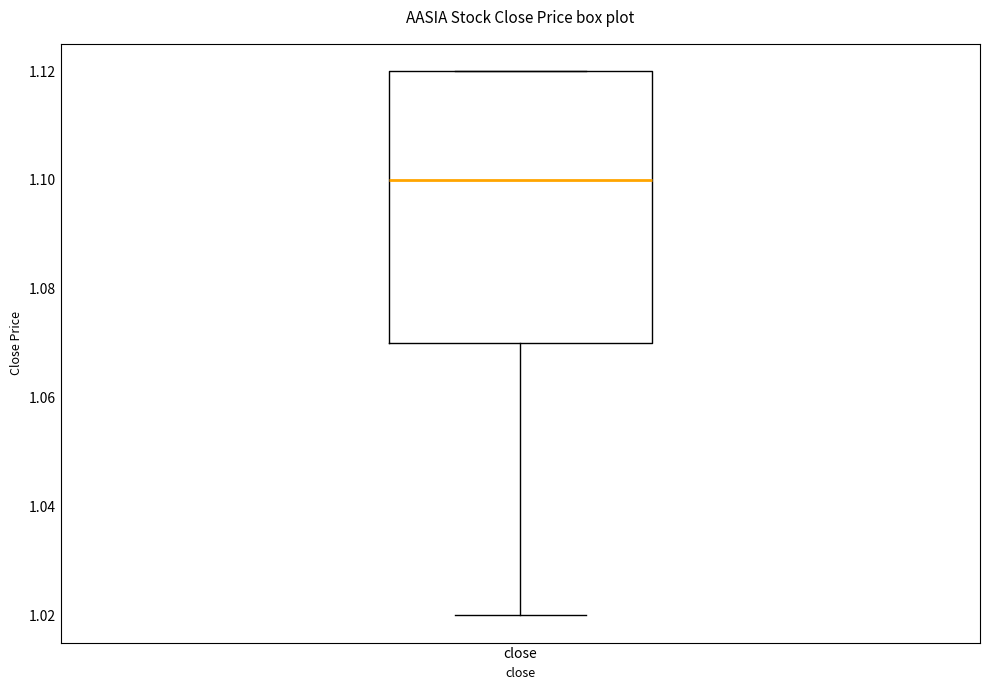

Read this box plot against the y-axis: the position of the median line, the range covered by the box, and the ends of both whiskers. The values are not printed on the chart, so give them approximately, as read against the axis.

median 1.10, box 1.07 to 1.12, whiskers 1.02 to 1.12